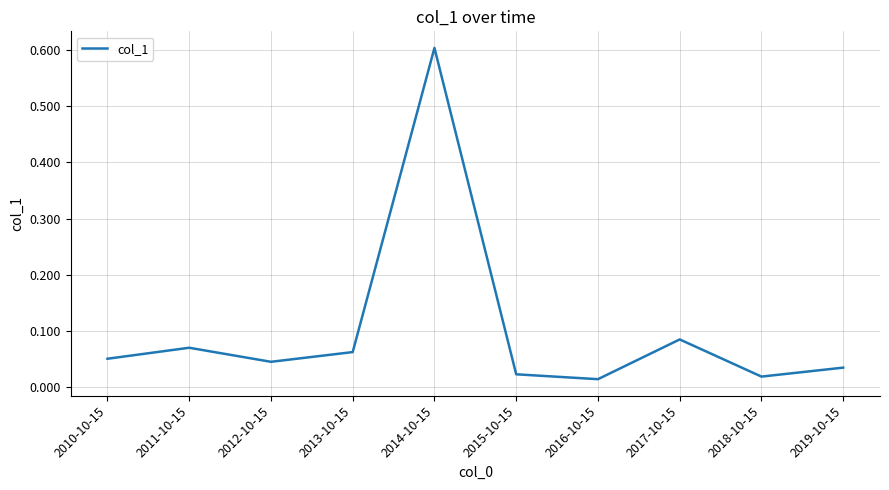

What is the difference between the maximum and minimum values?

0.6